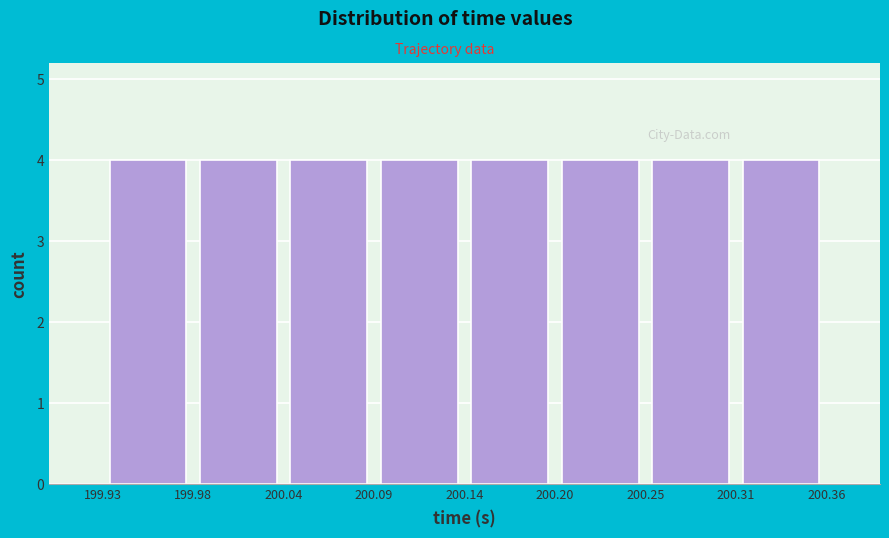

How tall is the bar that spans 199.93 to 199.98 on the x-axis? The values are not printed on the chart, so give them approximately, as read against the axis.

4